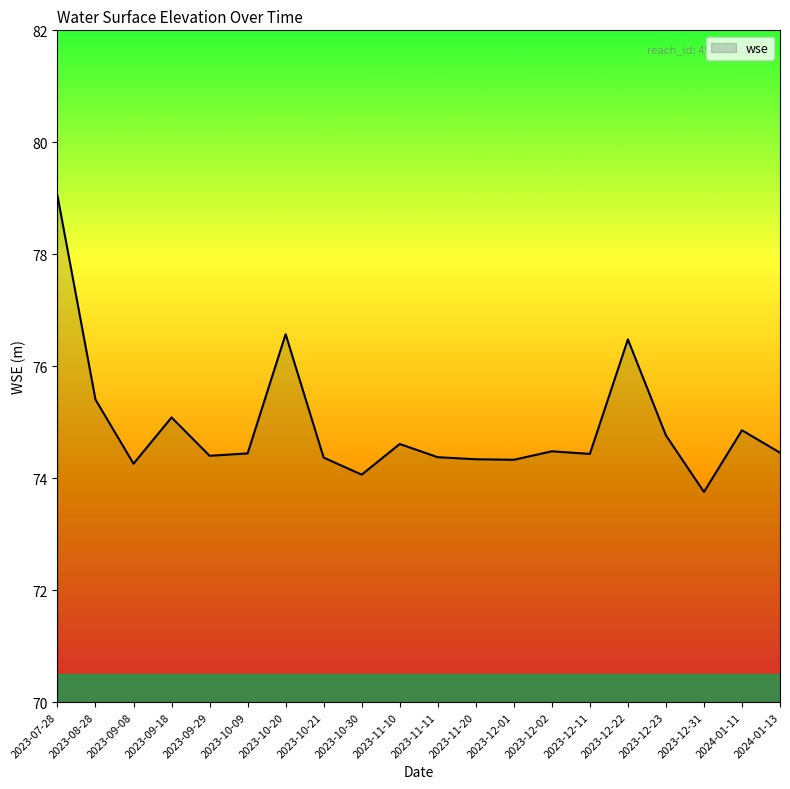

True or false: the data shows 75.4 at 2023-08-28.

True